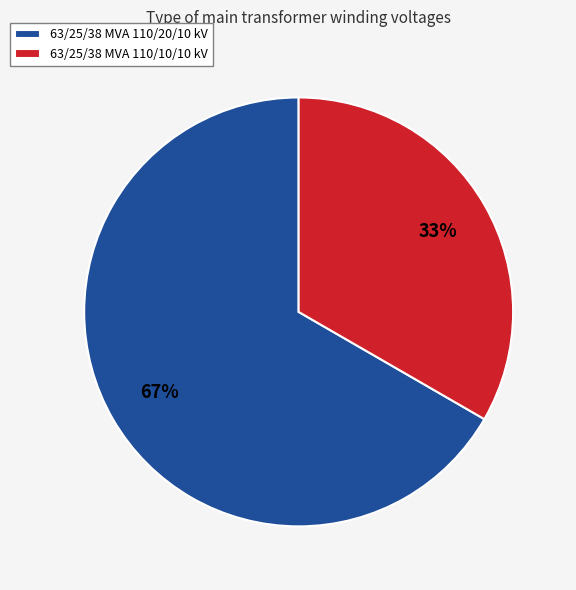

Do 63/25/38 MVA 110/10/10 kV and 63/25/38 MVA 110/20/10 kV together represent more than half of the pie?

Yes